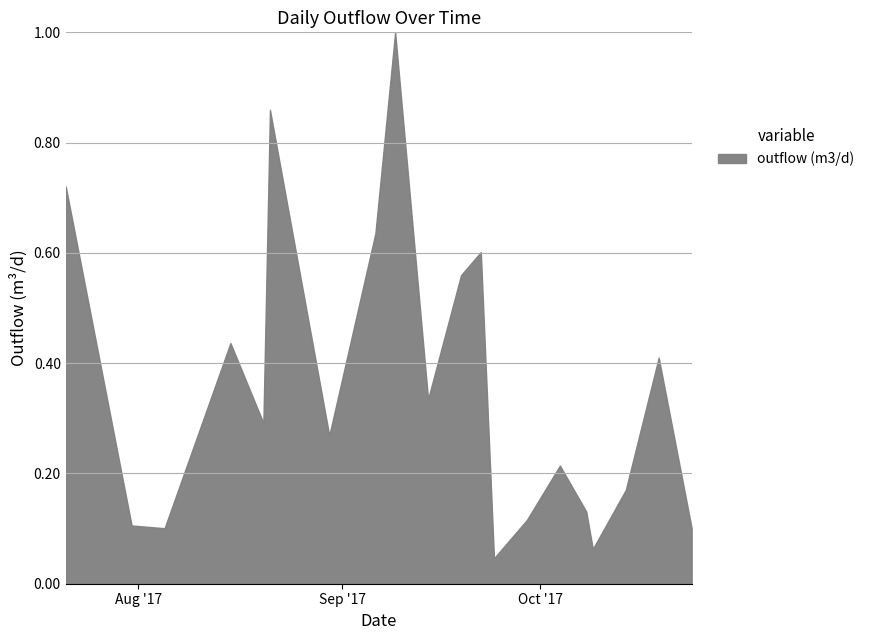

What is the difference between the maximum and minimum values?

5290778.8